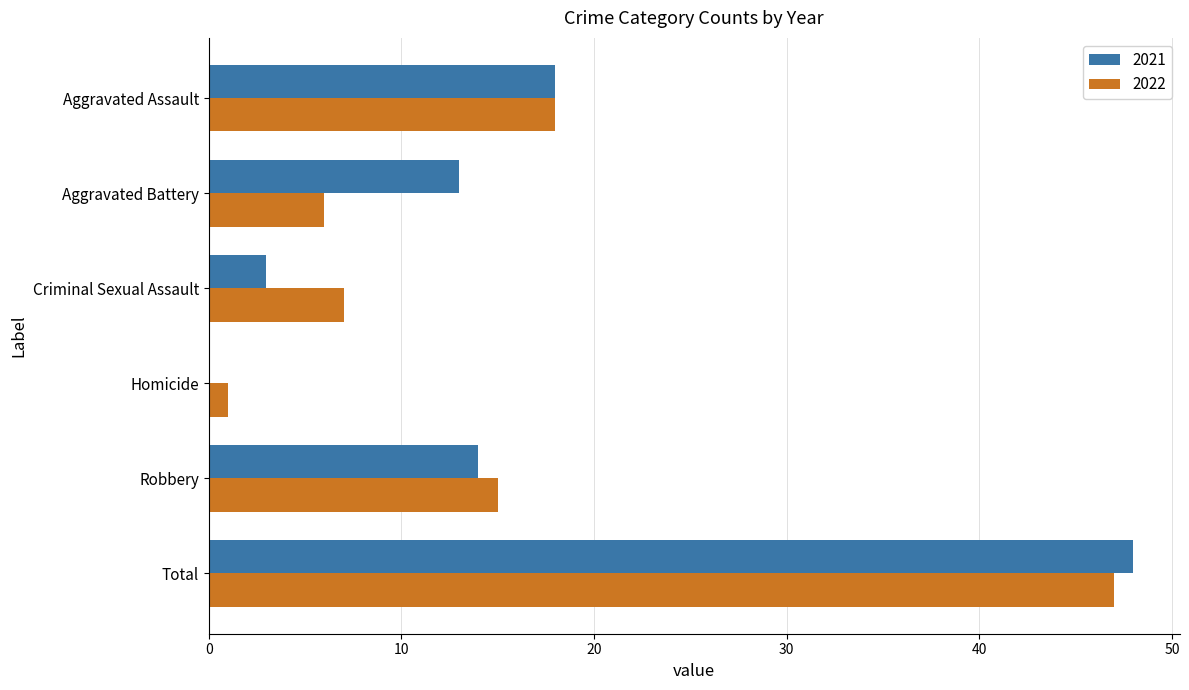

What is the sum of all 2021 values?

96